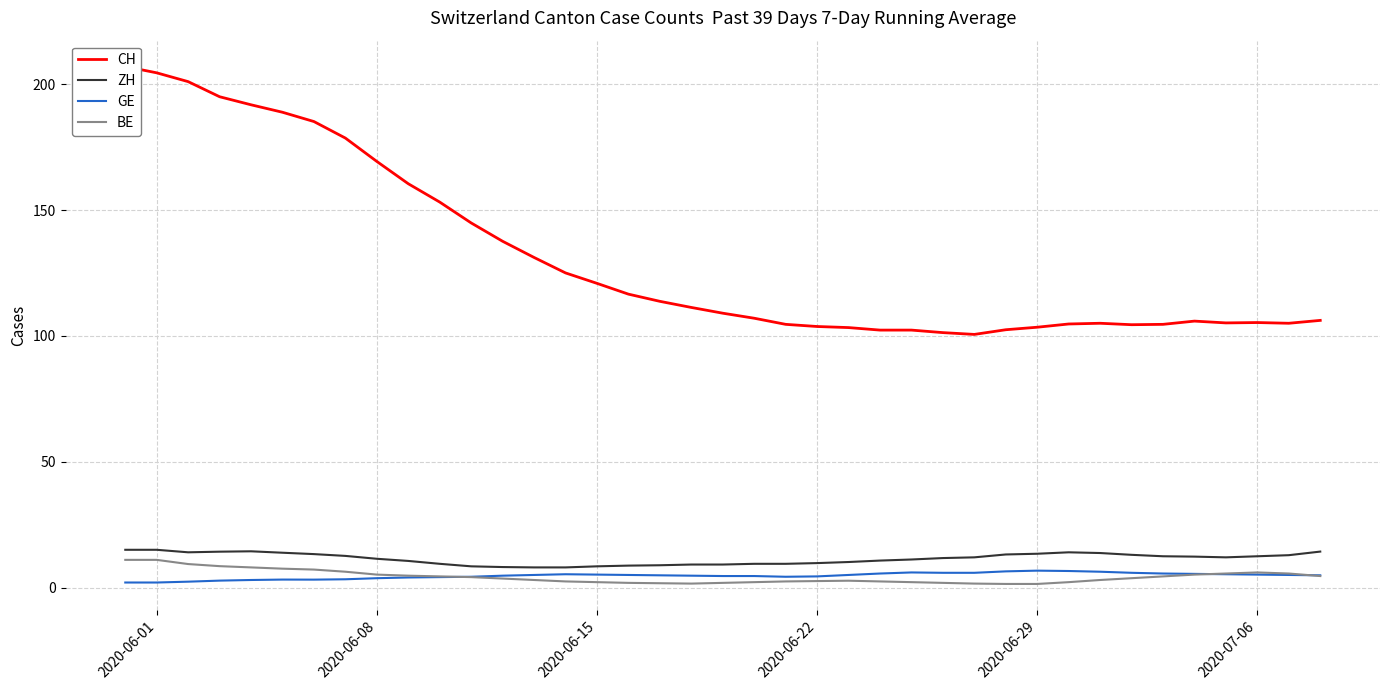

True or false: BE has more than 1 interior local peaks.

True